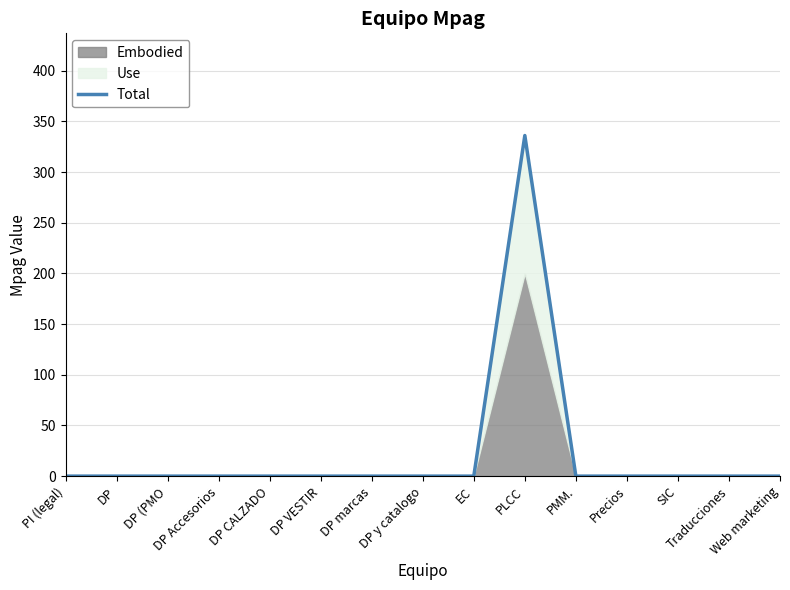

Which category has the lowest value across all series?

PI (legal)